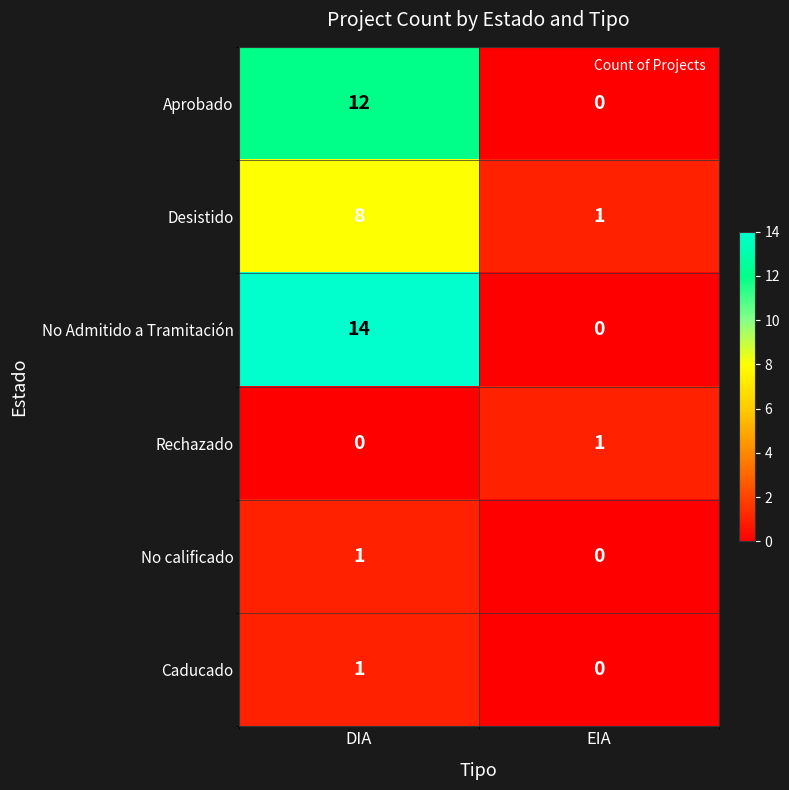

Which series has the largest range (max minus min)?

No Admitido a Tramitación